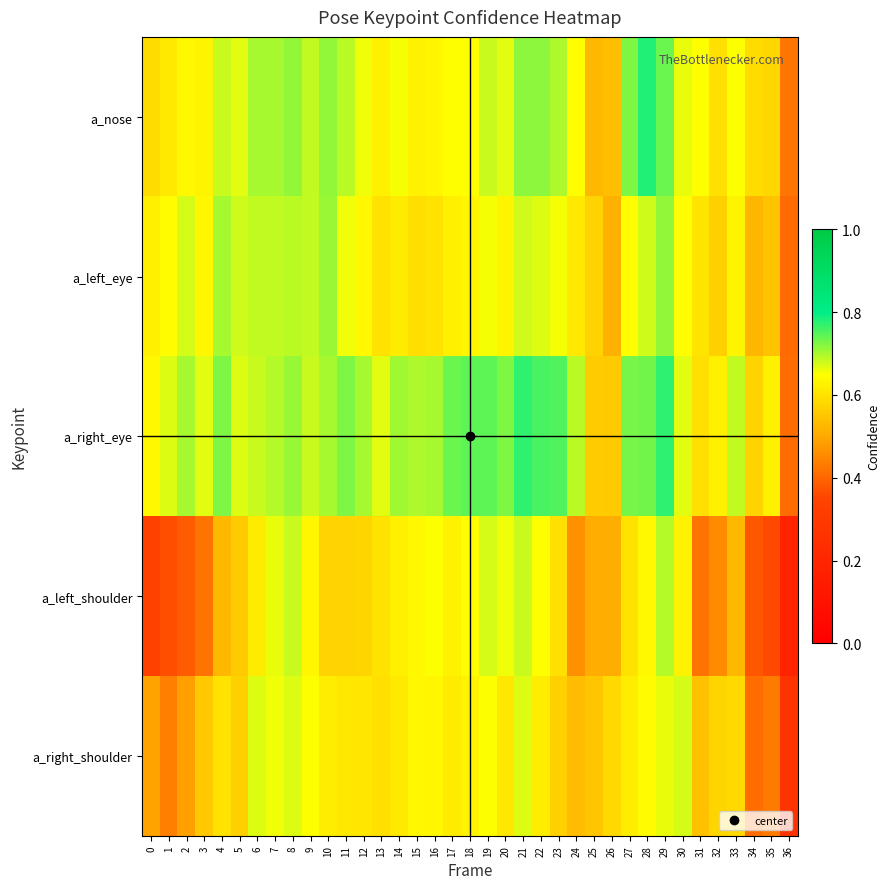

Which series has the largest range (max minus min)?

a_left_shoulder